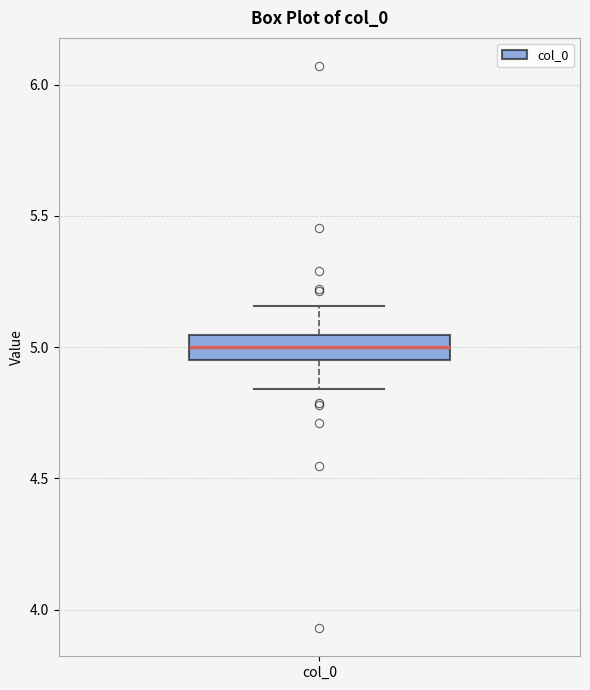

Transcribe this box plot: give where the median line is, the range the box spans, and where the two whiskers end, as read against the y-axis. The values are not printed on the chart, so give them approximately, as read against the axis.

median 5.00, box 4.95 to 5.05, whiskers 4.85 to 5.15